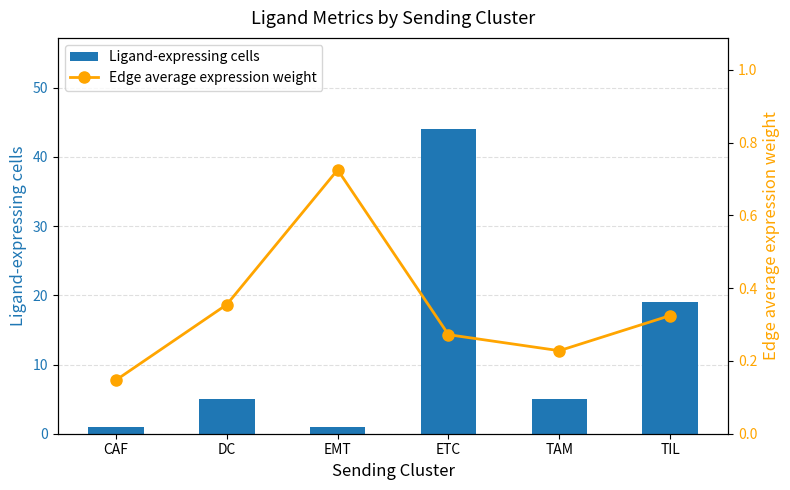

Between CAF and TIL, which is larger?

TIL